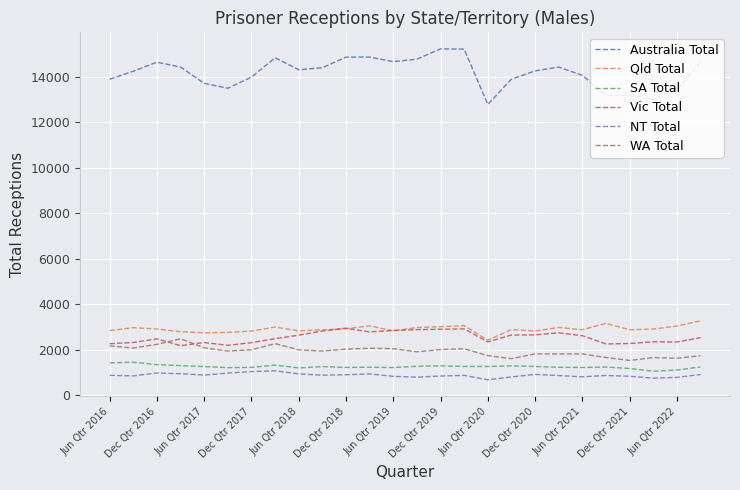

At how many categories does at least one series exceed 11035?

26